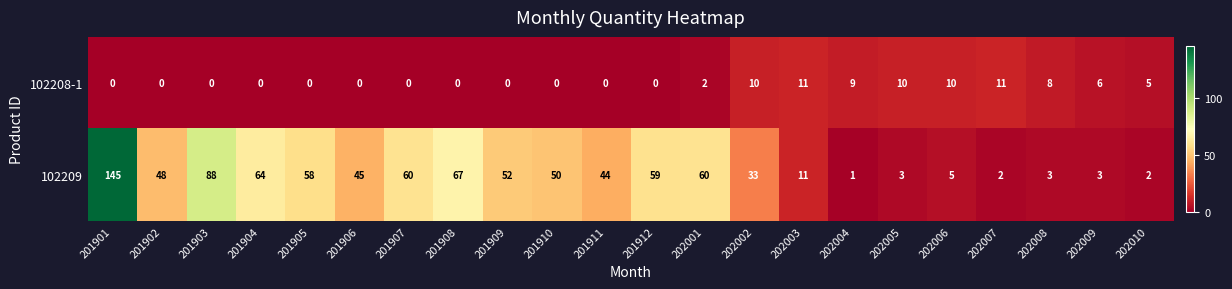

At which label does 102209 first exceed 48?

201901